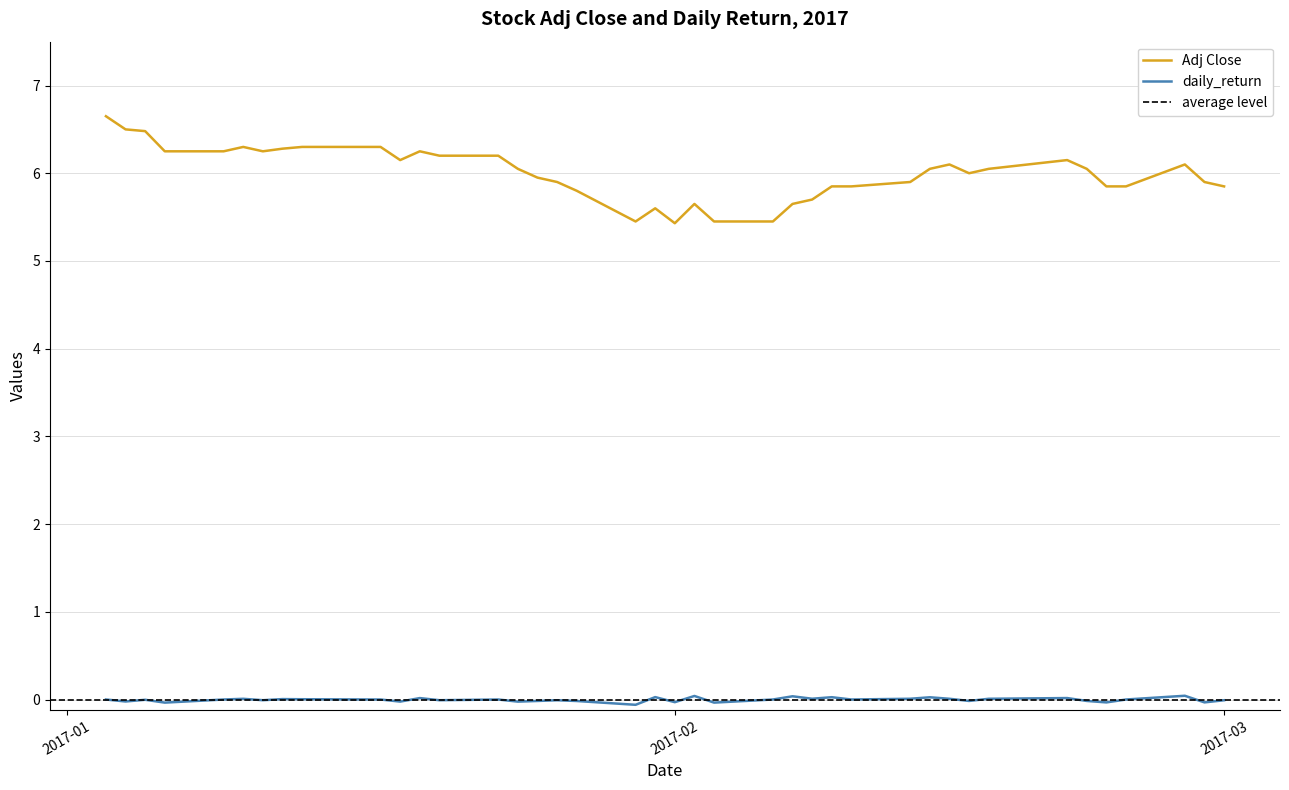

Rank the series by their average value, from highest to lowest.

Adj Close, daily_return